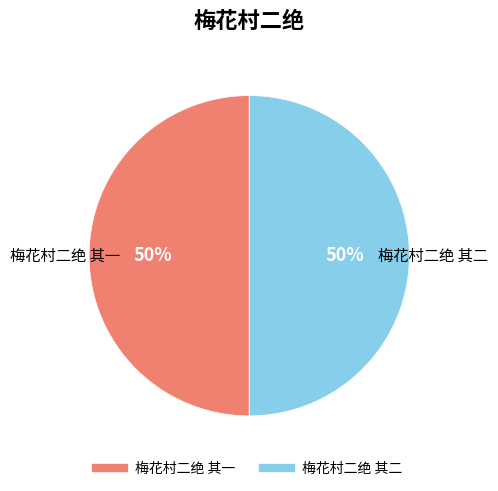

Is the sum of 梅花村二绝 其一 and 梅花村二绝 其二 greater than half?

Yes